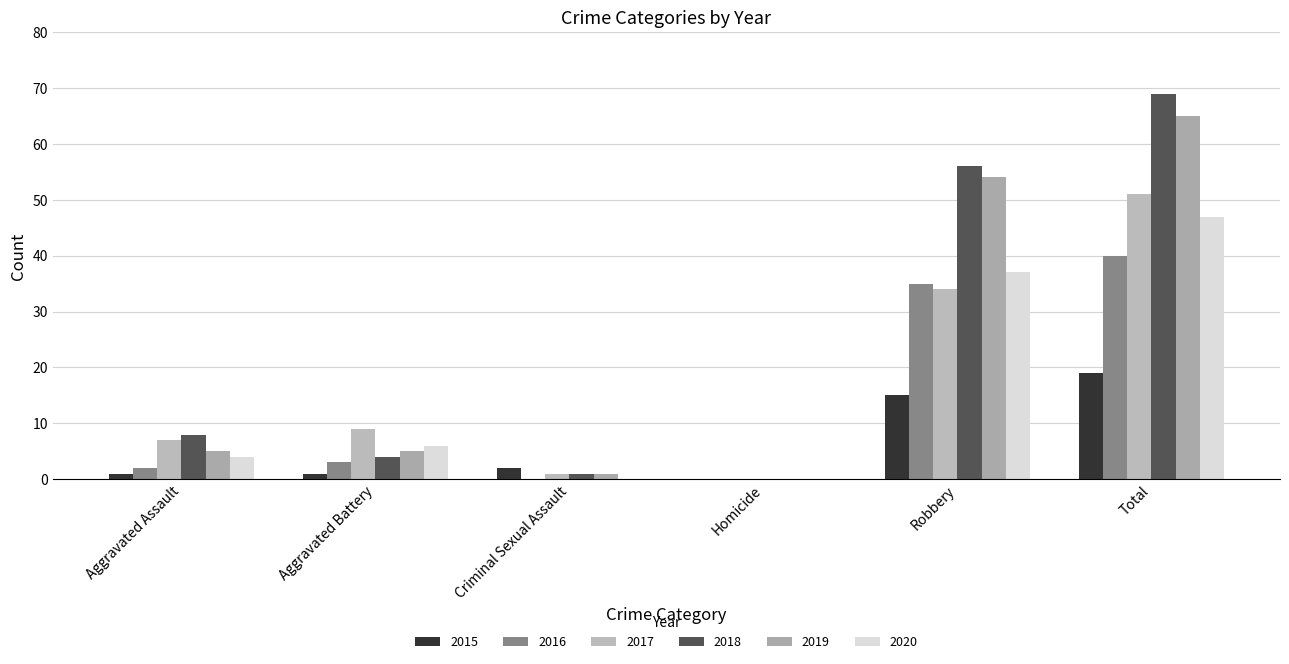

What value does the 2015 series have at Robbery?

15